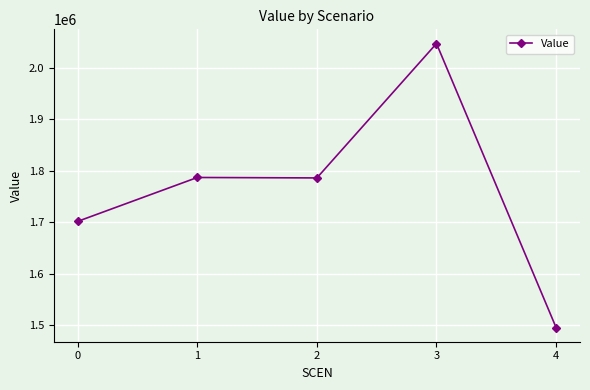

Count the number of categories in the chart.

5